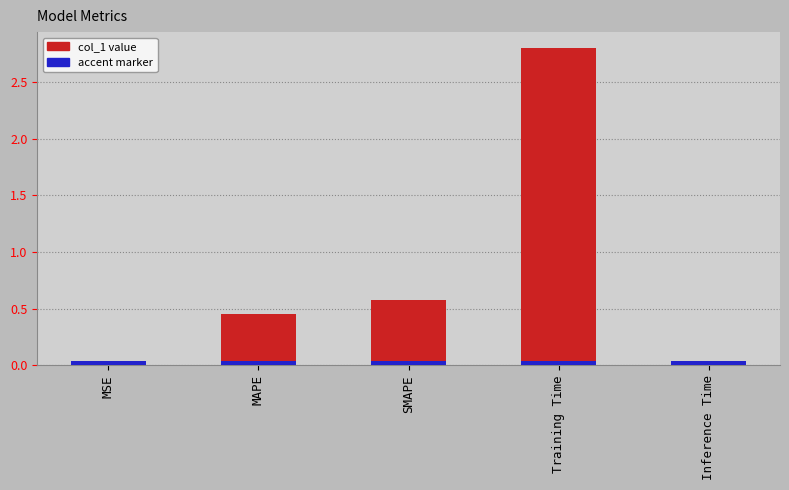

The chart shows a value of 0.7 at MAPE. True or false?

False